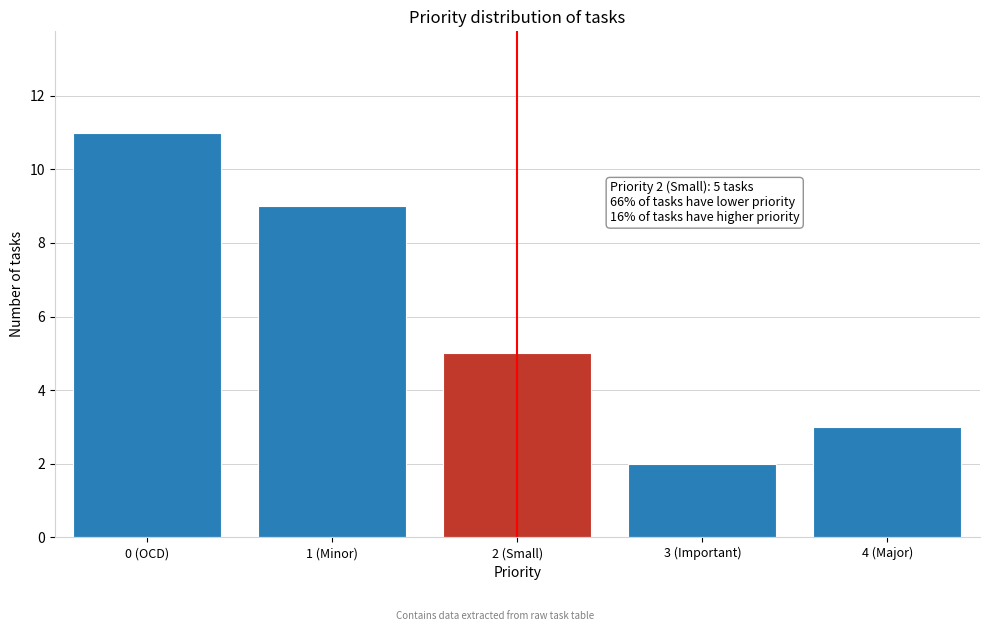

Reading left to right, extract all data points from this chart.

11	9	5	2	3